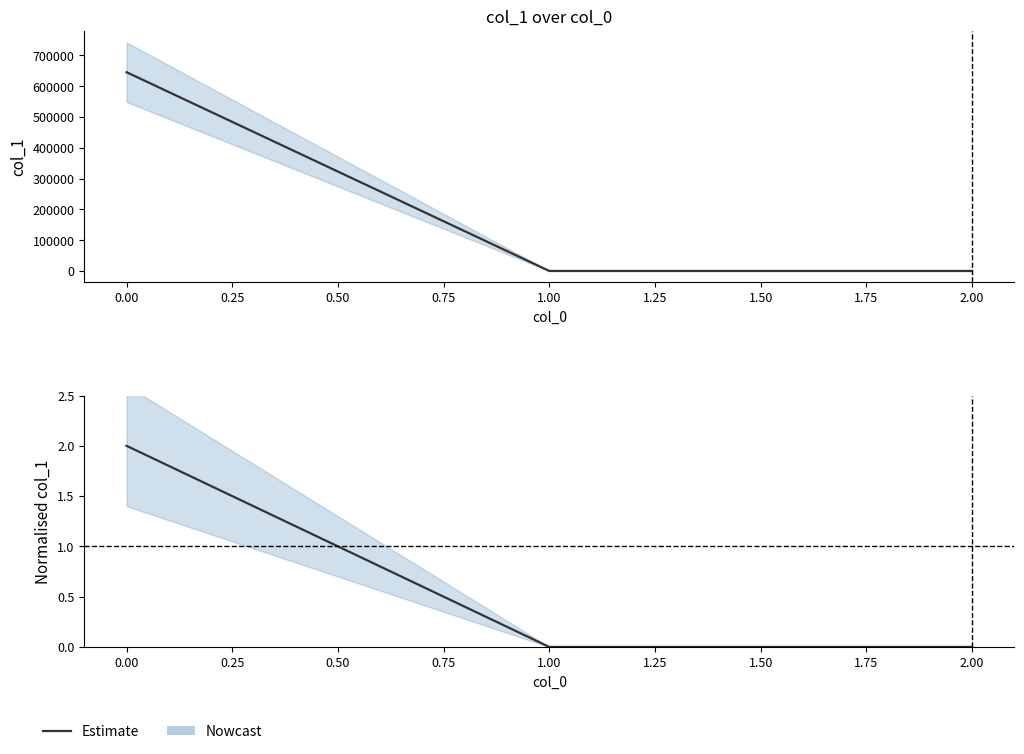

What is the maximum value shown in the chart?

2.0